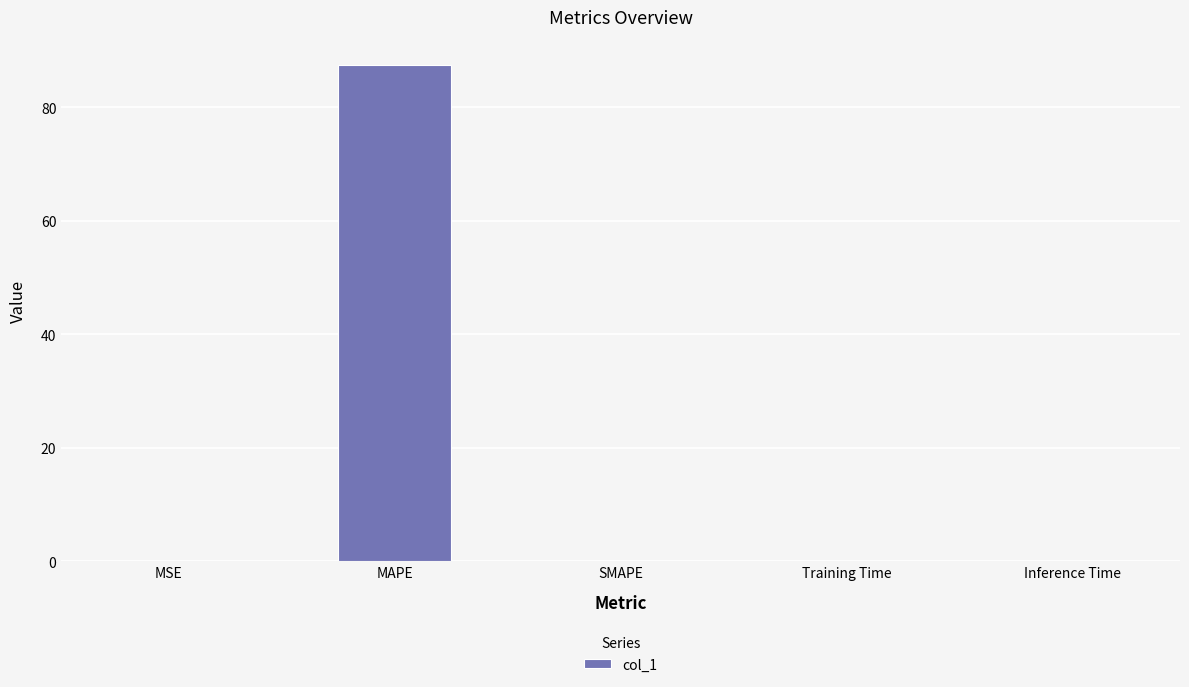

The chart shows a value of 0.0 at Inference Time. True or false?

True